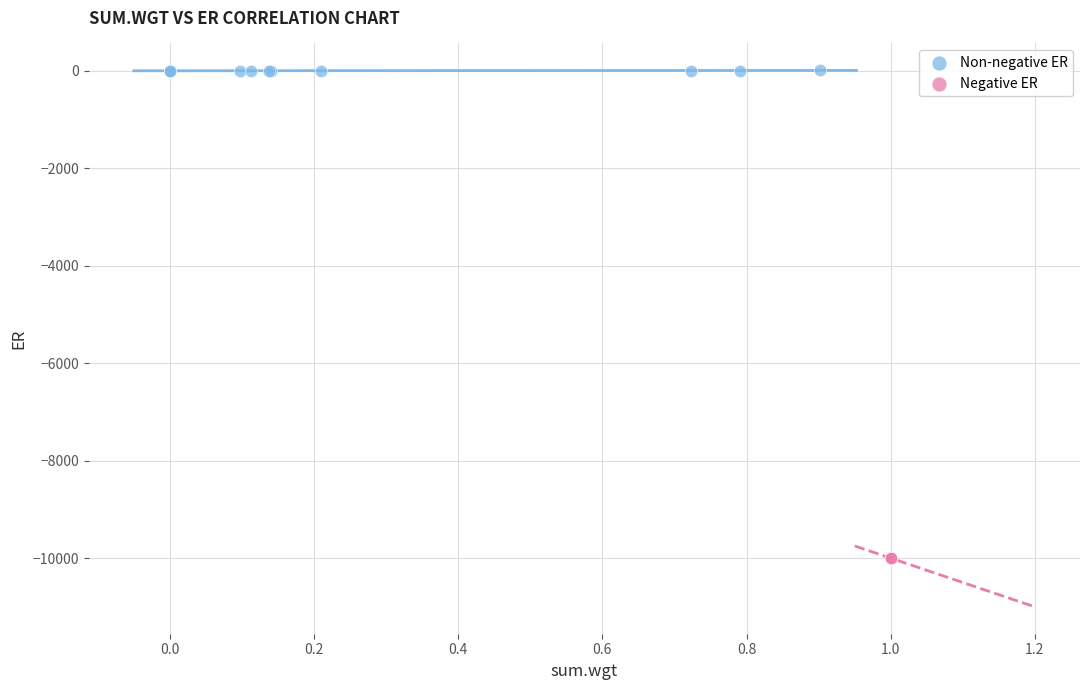

What are all the series names shown in the legend?

Non-negative ER, Negative ER